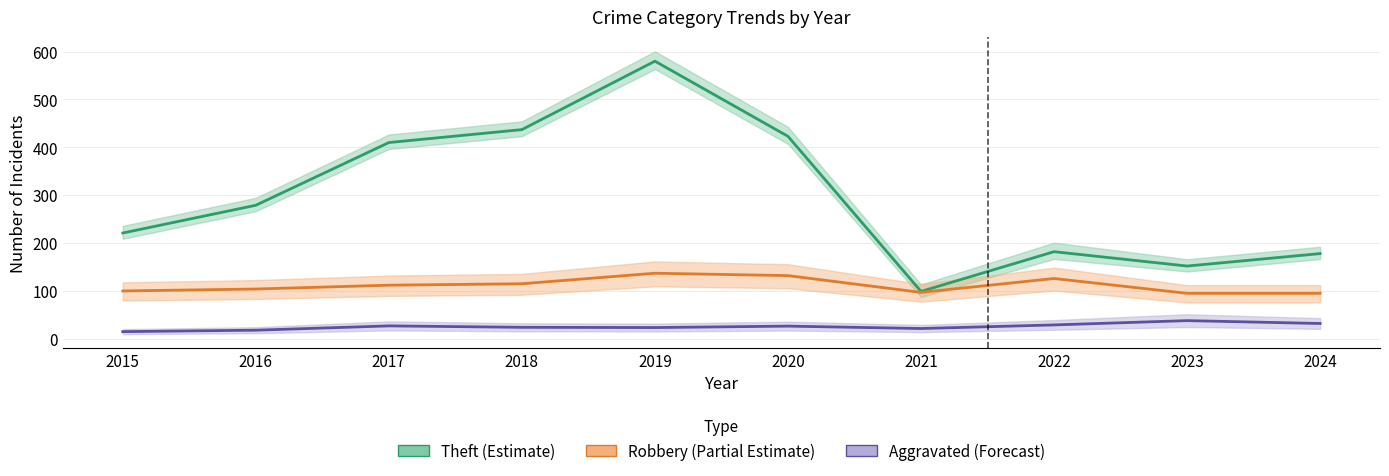

Where does the Theft (Estimate) series first go above 279?

2017